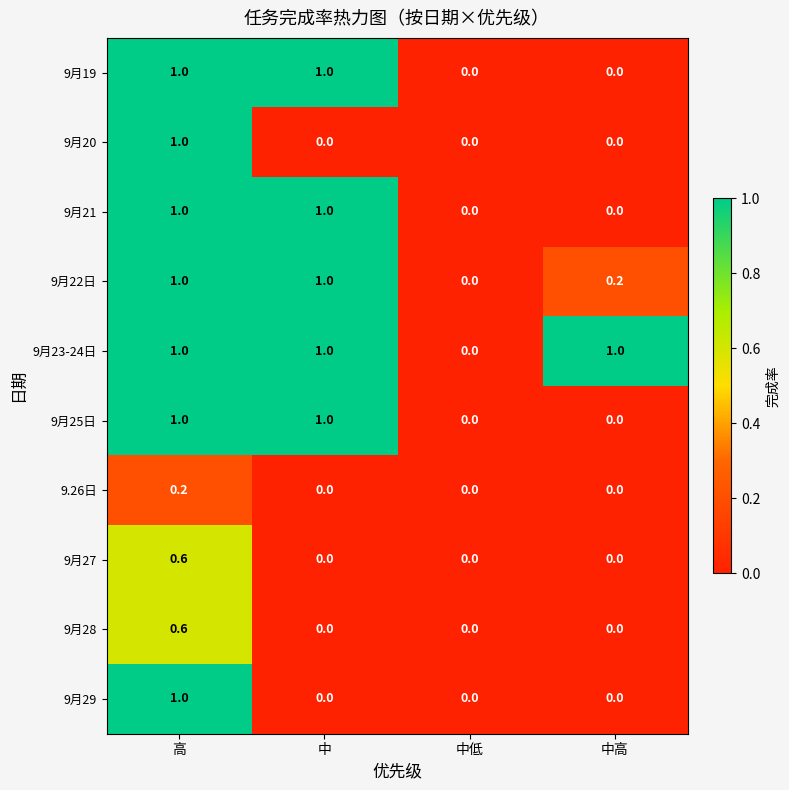

What is the difference between the maximum and minimum values in the 9月22日 series?

1.0